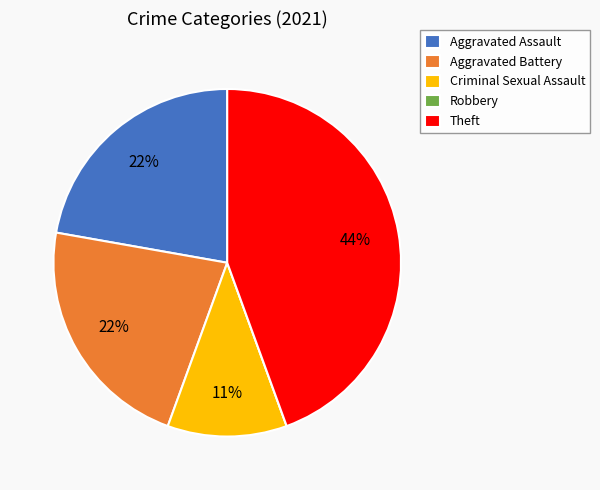

To the nearest percent, what is the difference between the largest and smallest slice percentages?

44%